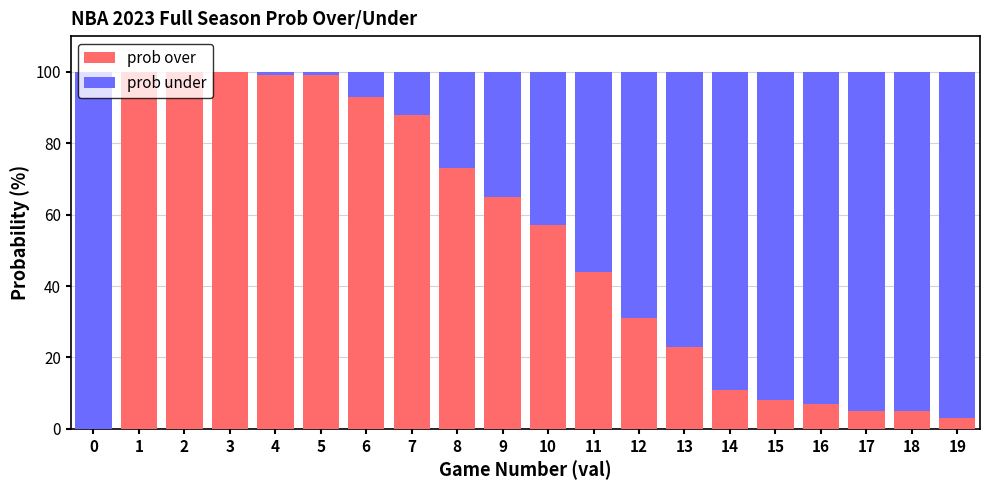

The prob over series shows 53 at 12. True or false?

False